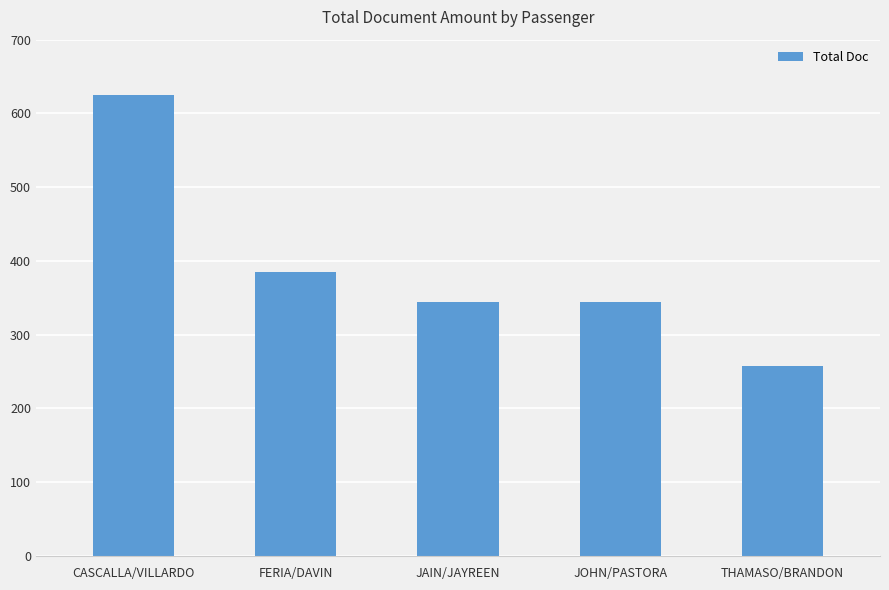

Which category has the highest value across all series?

CASCALLA/VILLARDO